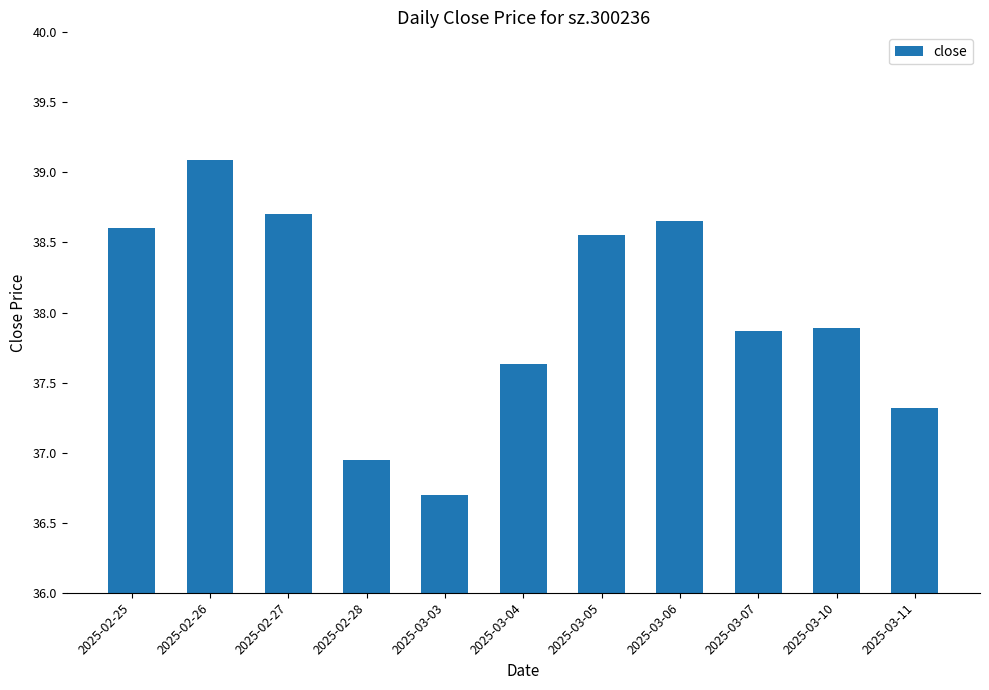

The value at 2025-03-04 is 37.6. True or false?

True